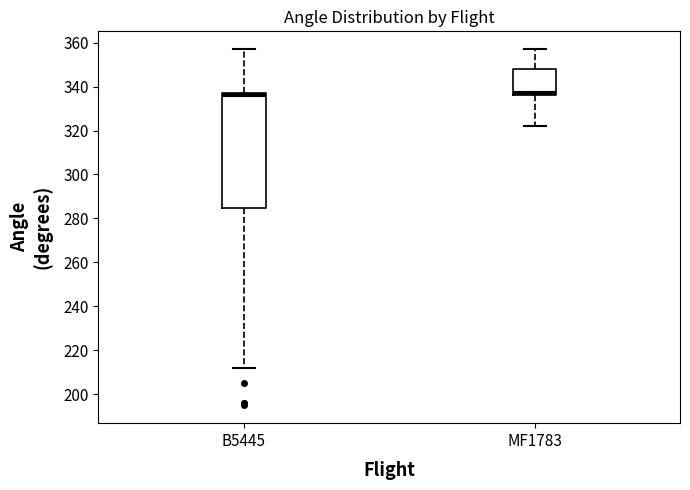

Reading left to right, transcribe this box plot: for each box, give where its median line is, the range the box spans, and where its two whiskers end, as read against the y-axis. The values are not printed on the chart, so give them approximately, as read against the axis.

B5445: median 336, box 284 to 338, whiskers 212 to 358
MF1783: median 338, box 336 to 348, whiskers 322 to 358